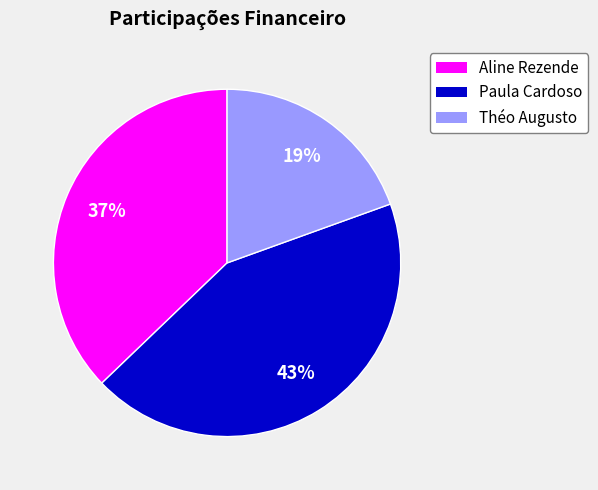

How many segments does this pie chart have?

3